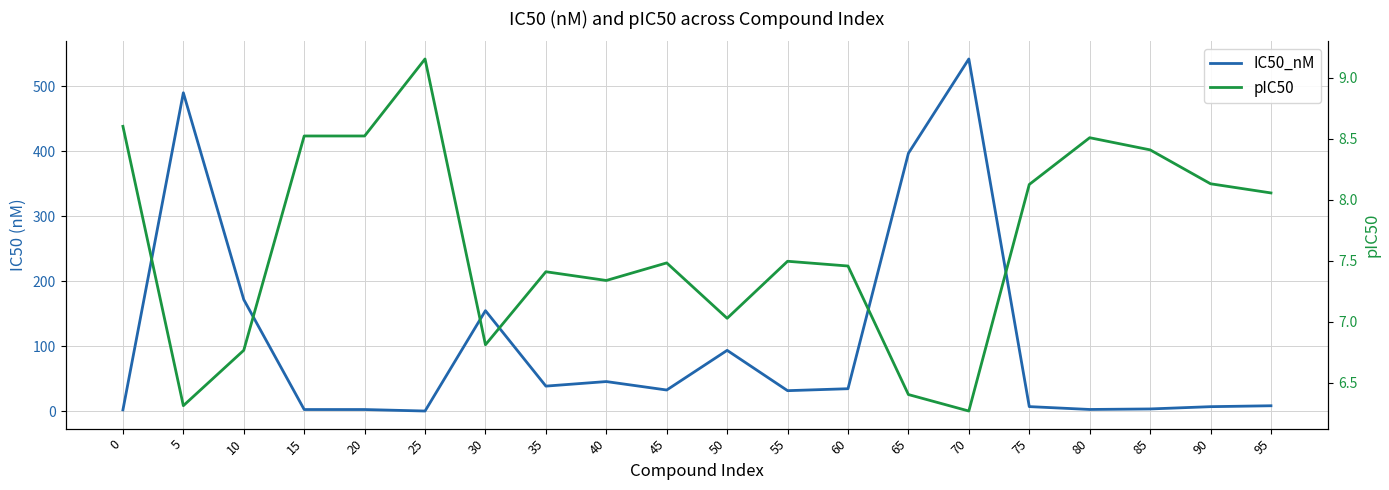

What is the value of the pIC50 point at the 18th from the left?

8.4